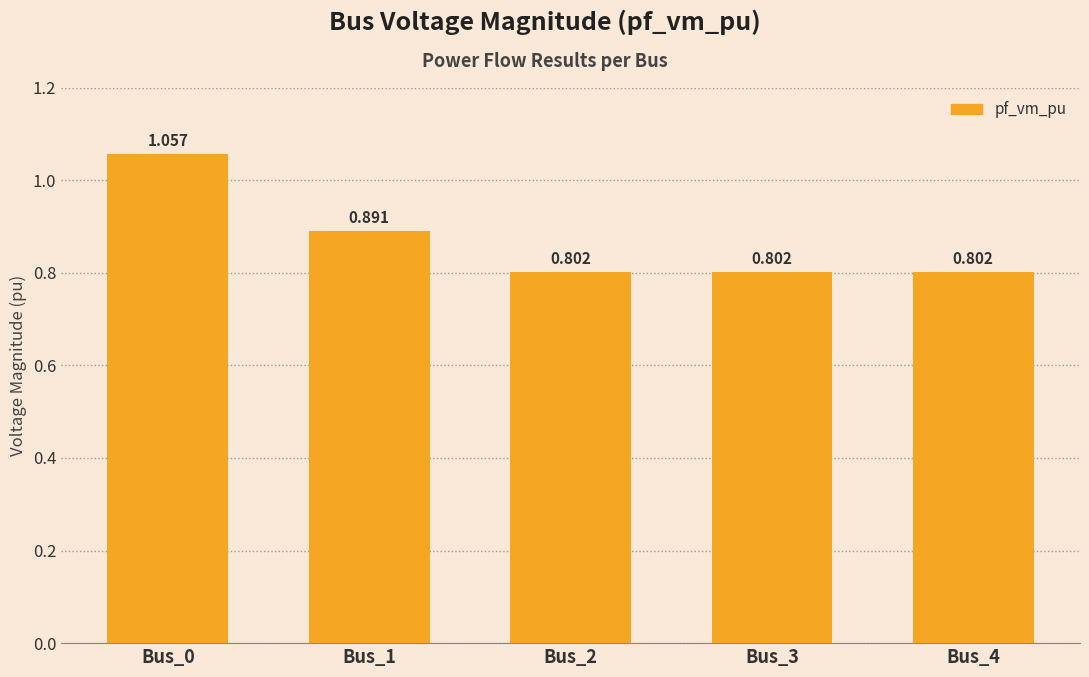

The chart shows a value of 0.9 at Bus_1. True or false?

True